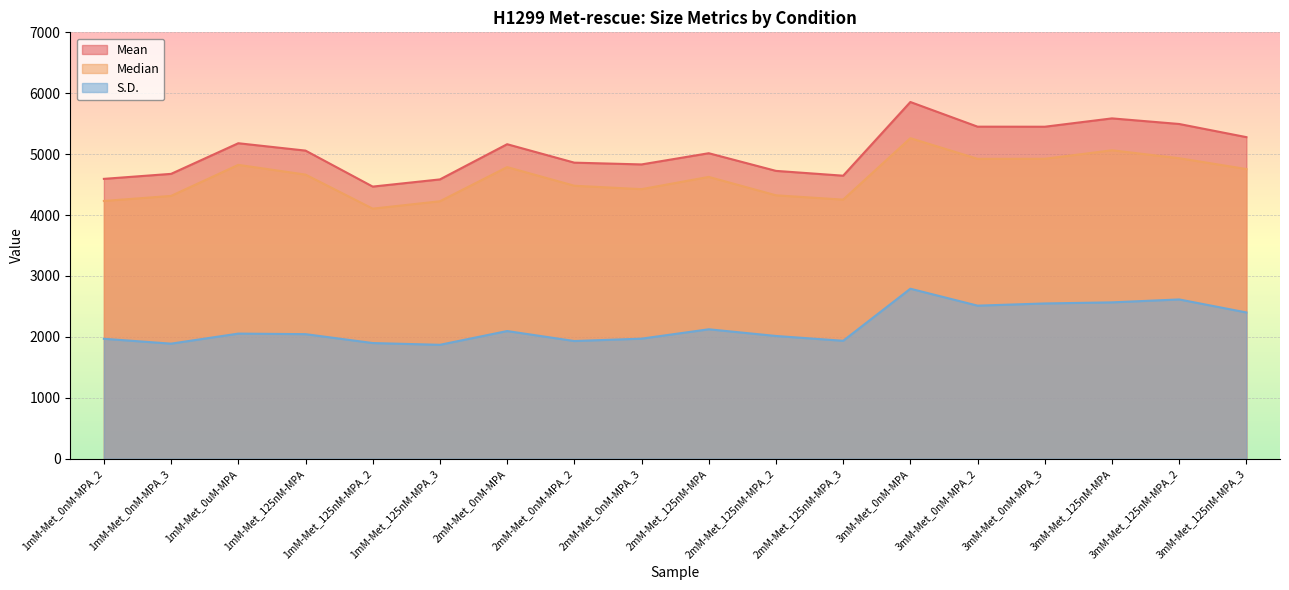

Where is S.D. nearest to the value 2329?

3mM-Met_125nM-MPA_3